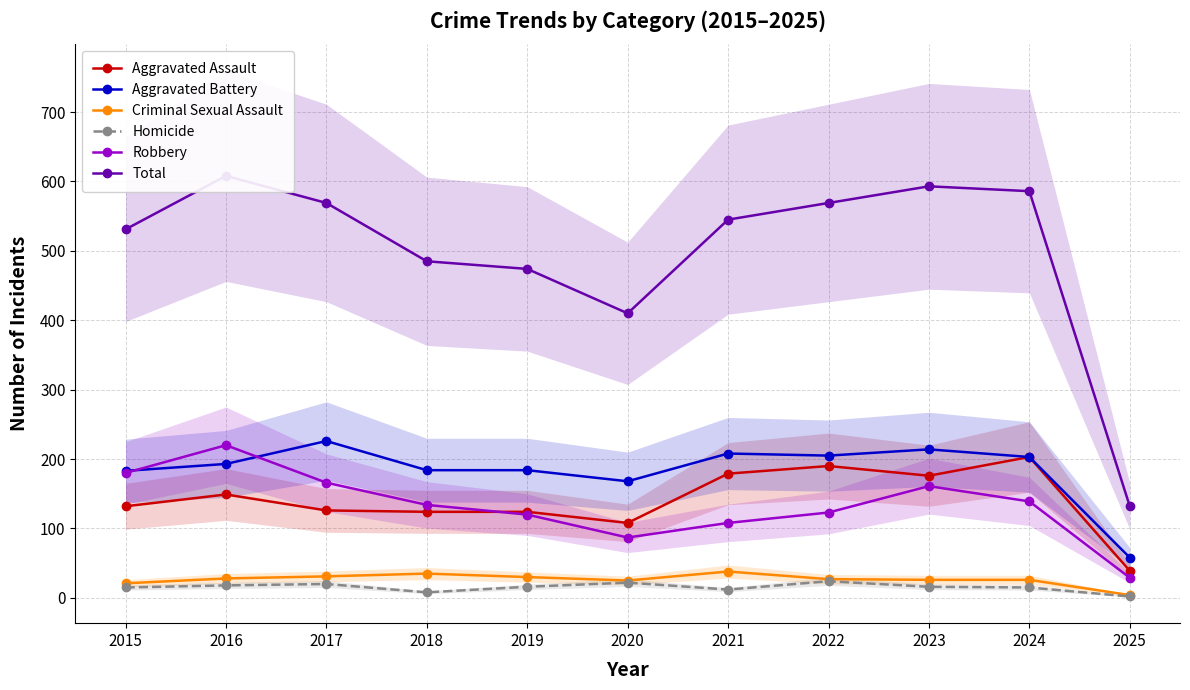

Reading right to left, transcribe all the data shown in this chart.

Aggravated Assault: 2025=39	2024=203	2023=176	2022=190	2021=179	2020=108	2019=124	2018=124	2017=126	2016=149	2015=132
Aggravated Battery: 2025=58	2024=203	2023=214	2022=205	2021=208	2020=168	2019=184	2018=184	2017=226	2016=193	2015=183
Criminal Sexual Assault: 2025=4	2024=26	2023=26	2022=27	2021=38	2020=25	2019=30	2018=35	2017=31	2016=28	2015=21
Homicide: 2025=2	2024=15	2023=16	2022=24	2021=12	2020=22	2019=16	2018=8	2017=20	2016=18	2015=15
Robbery: 2025=29	2024=139	2023=161	2022=123	2021=108	2020=87	2019=120	2018=134	2017=166	2016=220	2015=180
Total: 2025=132	2024=586	2023=593	2022=569	2021=545	2020=410	2019=474	2018=485	2017=569	2016=608	2015=531